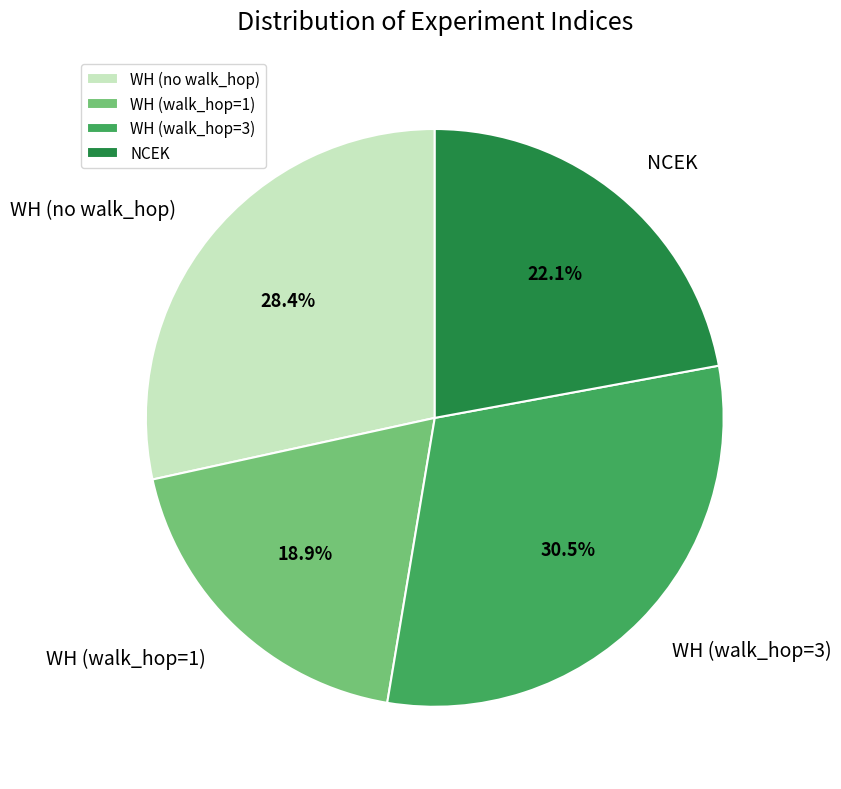

What percentage is the NCEK slice, to the nearest percent?

22%